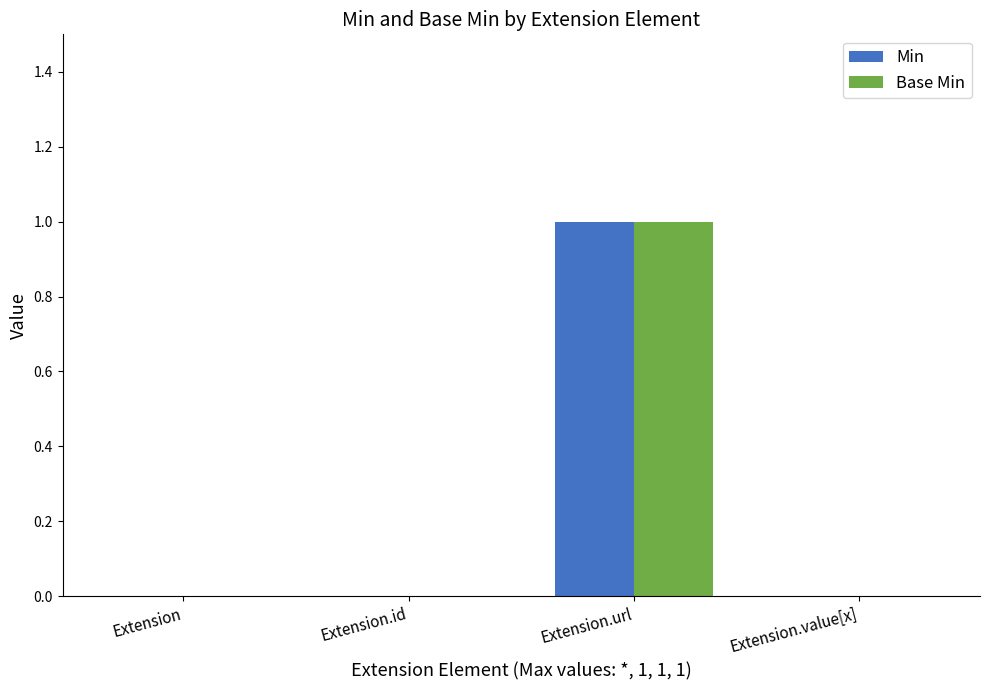

At which category does the chart reach its peak across all series?

Extension.url